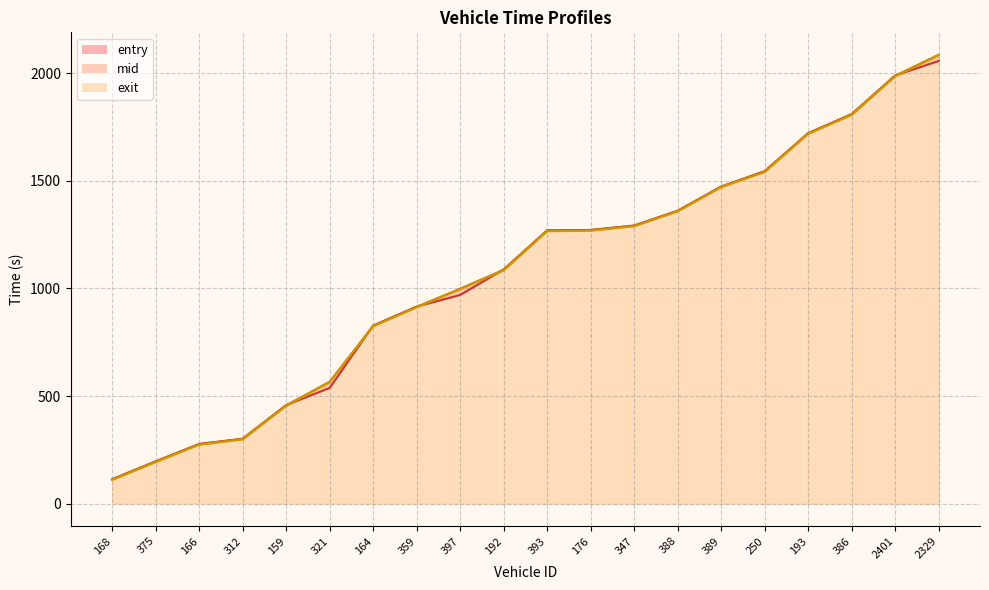

How many distinct data groups are displayed?

3